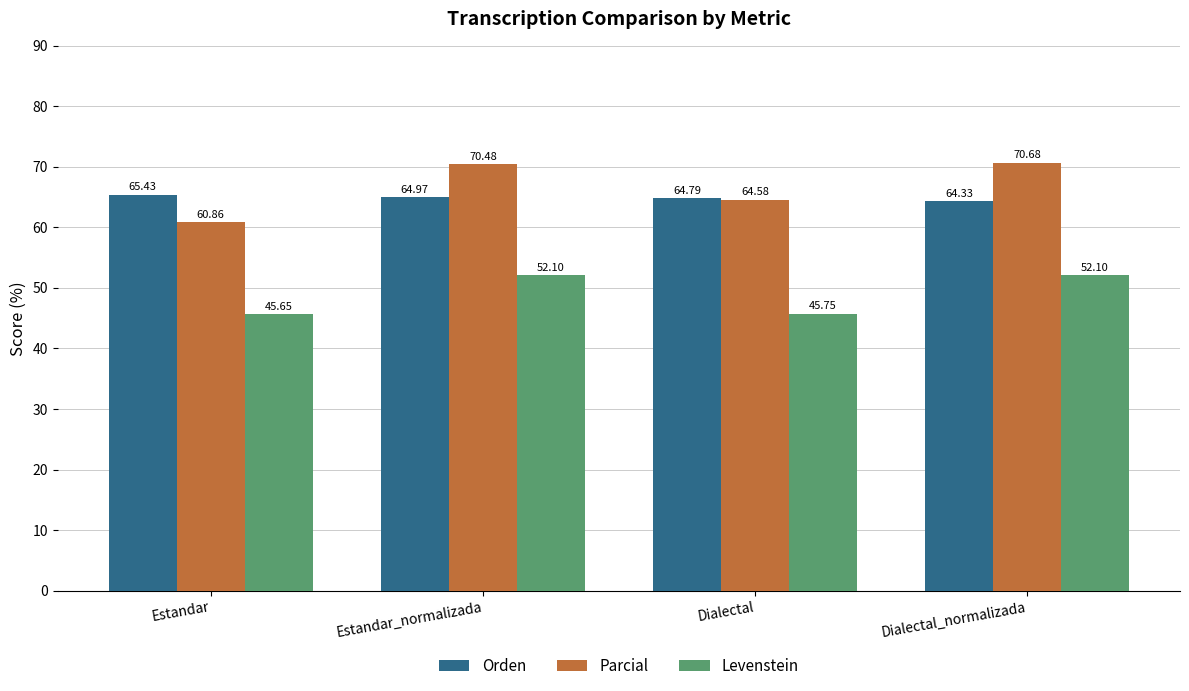

The Orden series shows 65.4 at Estandar. True or false?

True